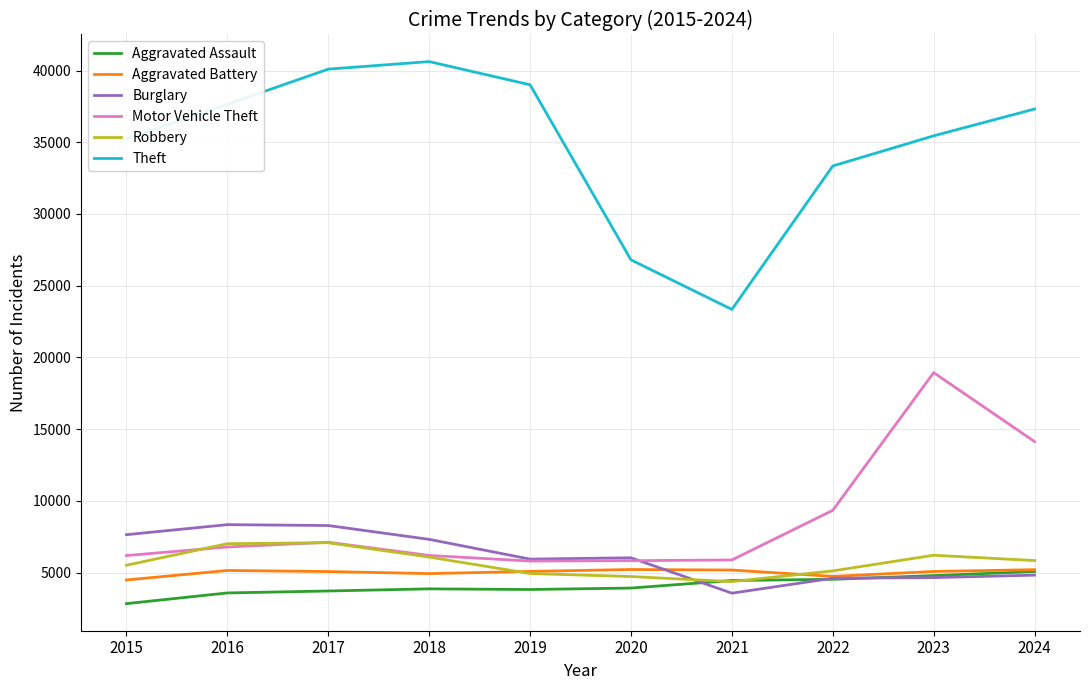

Which series has the largest range (max minus min)?

Theft